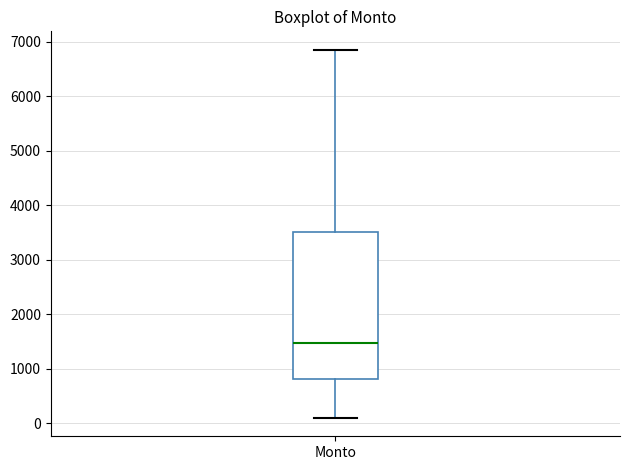

Where is the upper edge of the box for Monto on the y-axis? The values are not printed on the chart, so give them approximately, as read against the axis.

3500